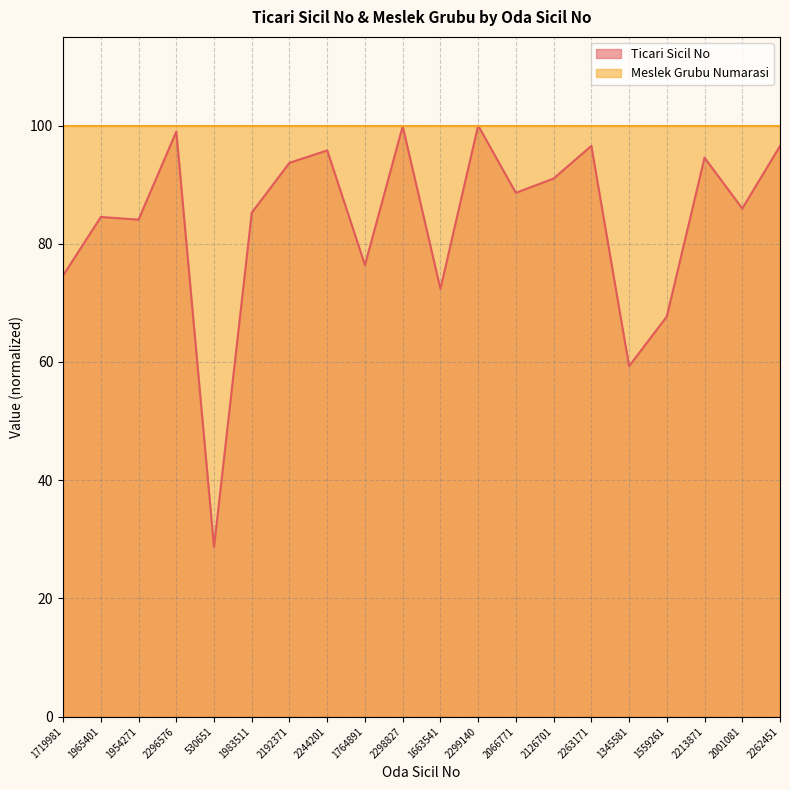

What is the label of the 17th point from the right?

2296576